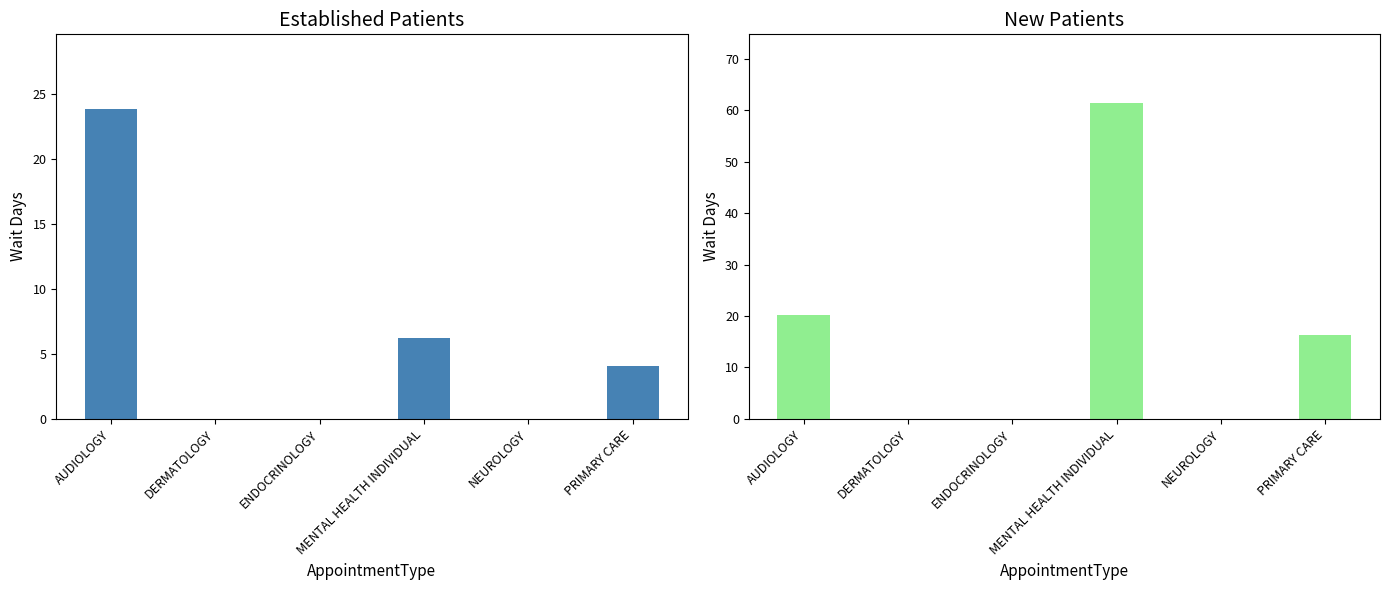

At which label does EstablishedPatients reach its minimum?

DERMATOLOGY